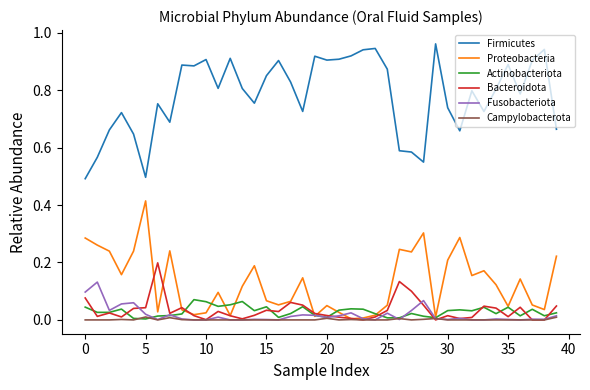

Which series has the largest total across all categories?

Firmicutes